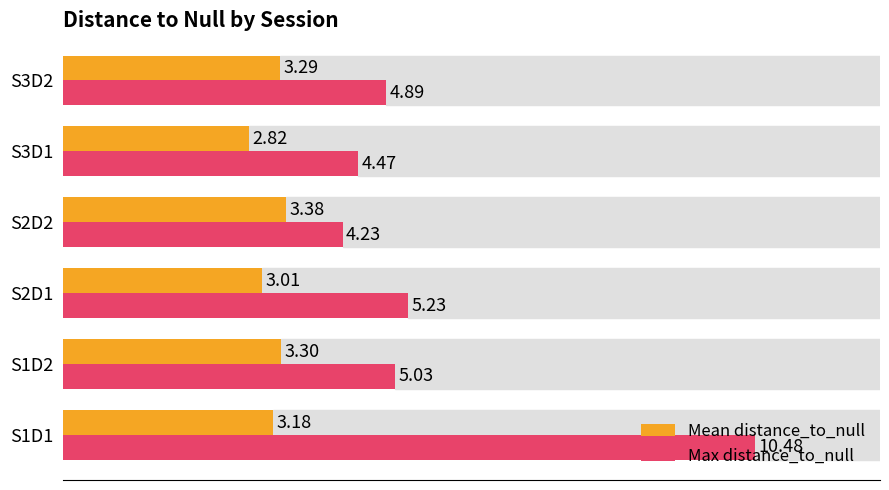

What is the sum of the Max distance_to_null values at S3D2 and S1D2?

9.9